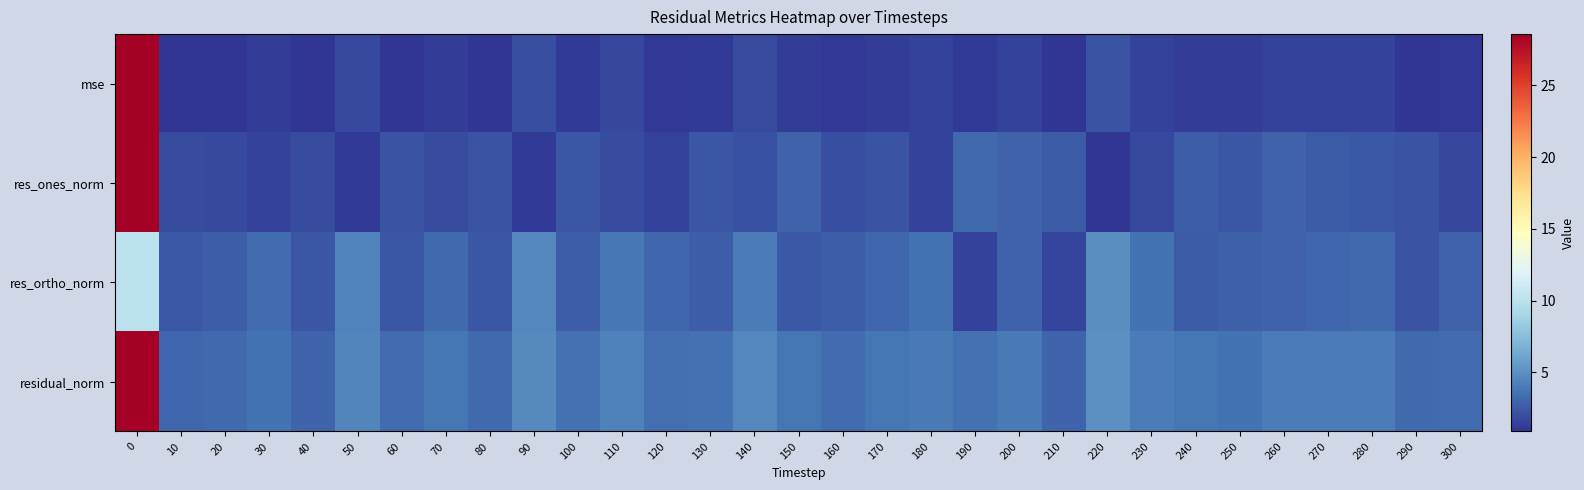

How many categories are shown in the chart?

31